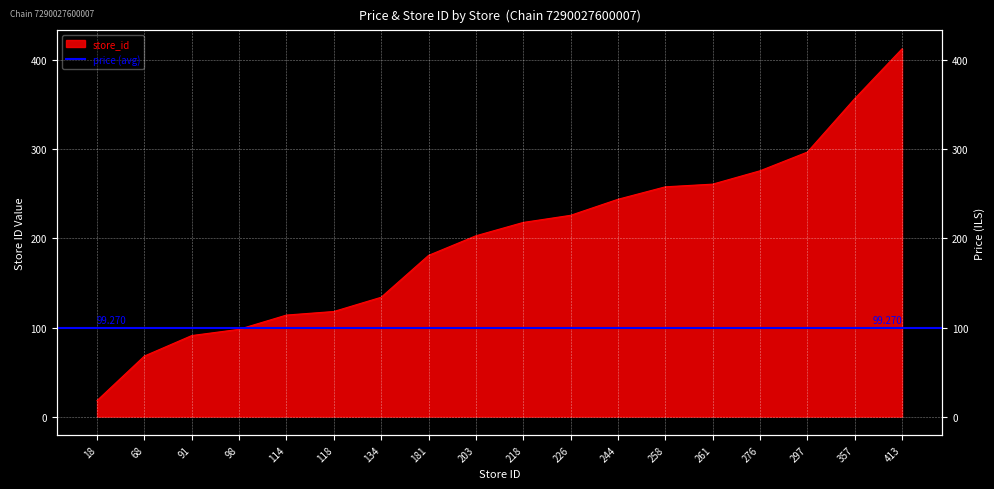

What is the smallest value displayed?

18